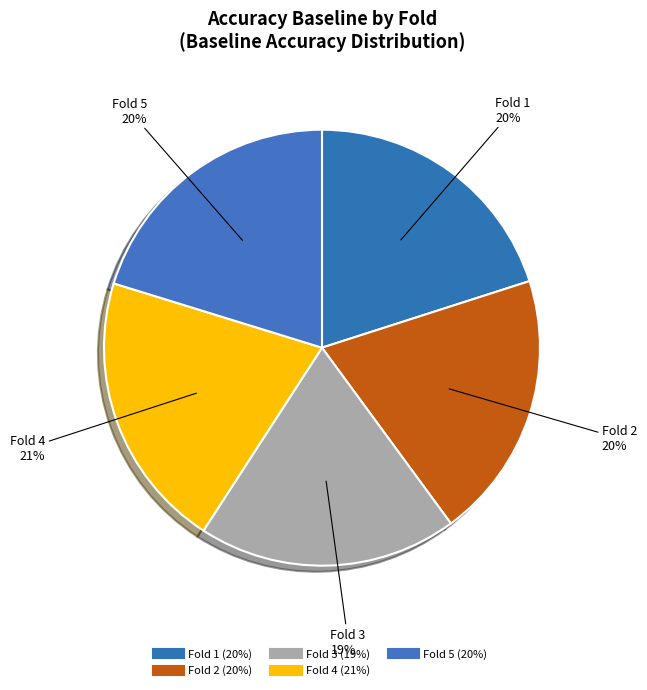

Is there a majority slice in this chart?

No